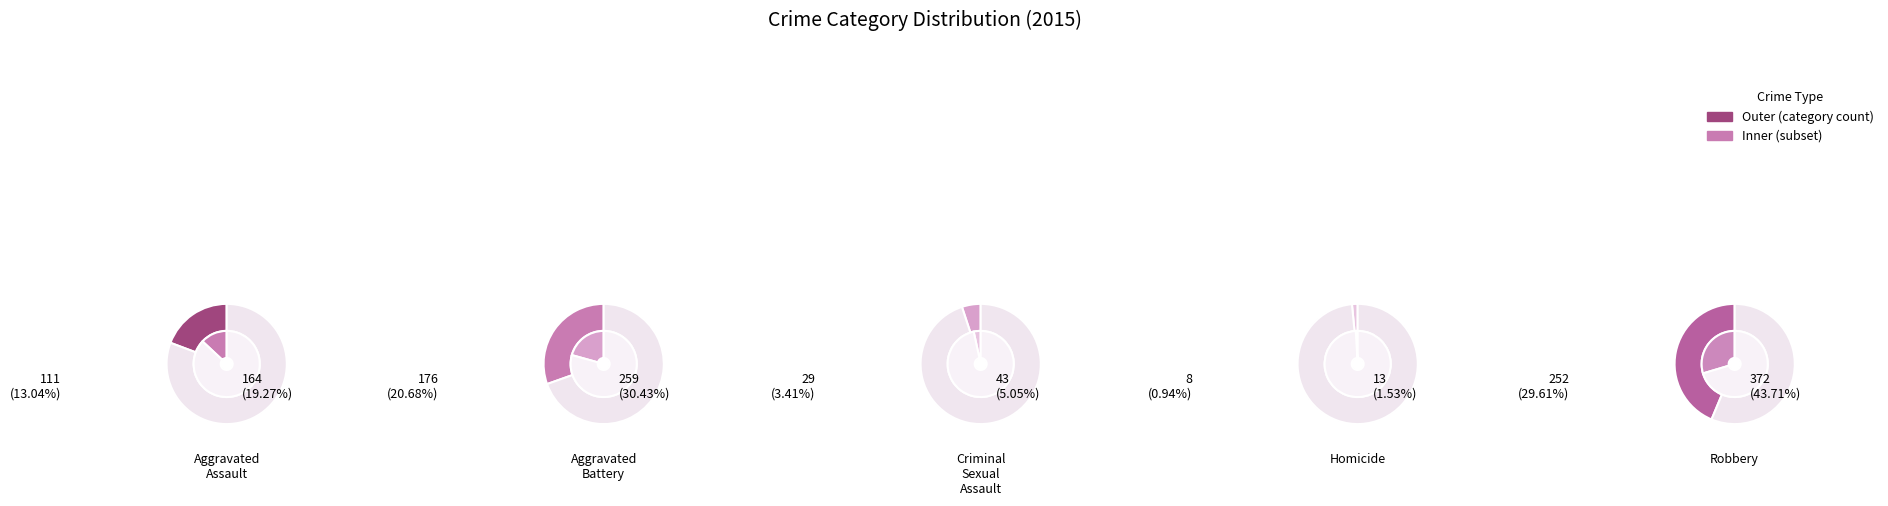

To the nearest percent, what is the difference between the Homicide and Robbery slice percentages?

42%